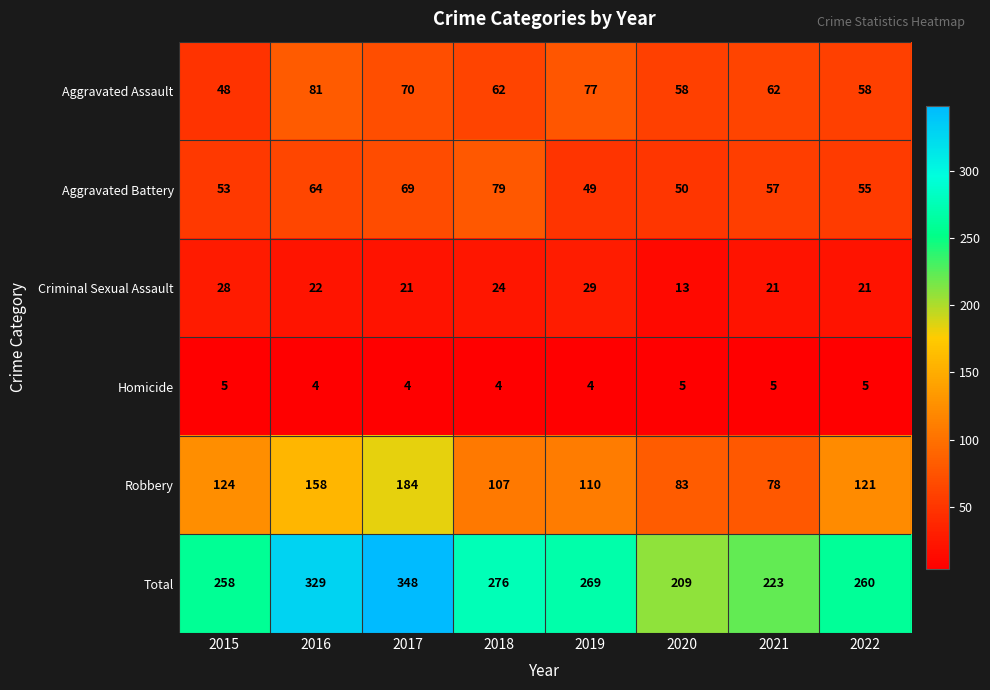

What is the sum of the Criminal Sexual Assault values at 2020 and 2016?

35